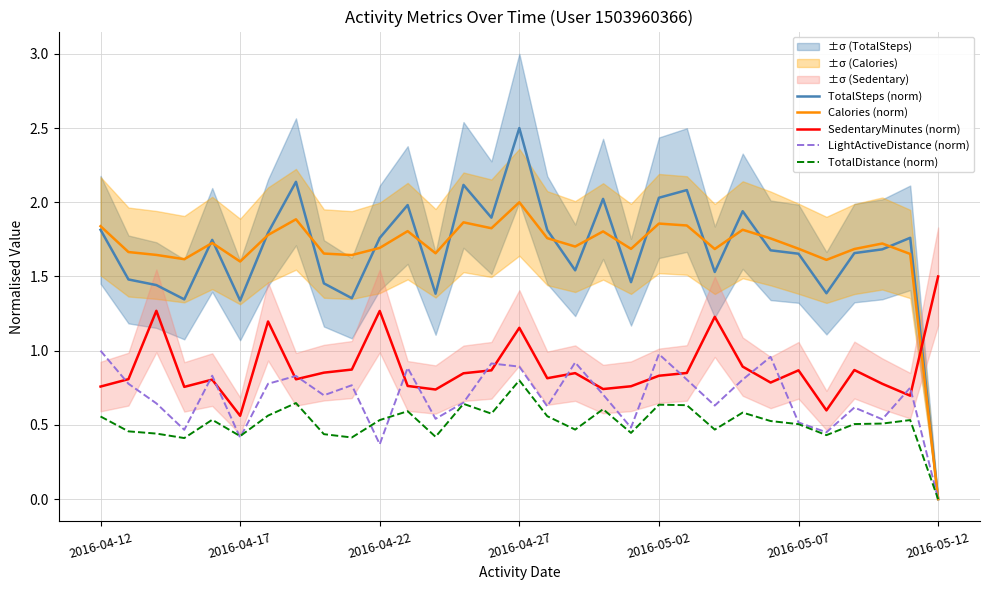

What is the difference between the maximum and minimum values in the SedentaryMinutes (norm) series?

0.9